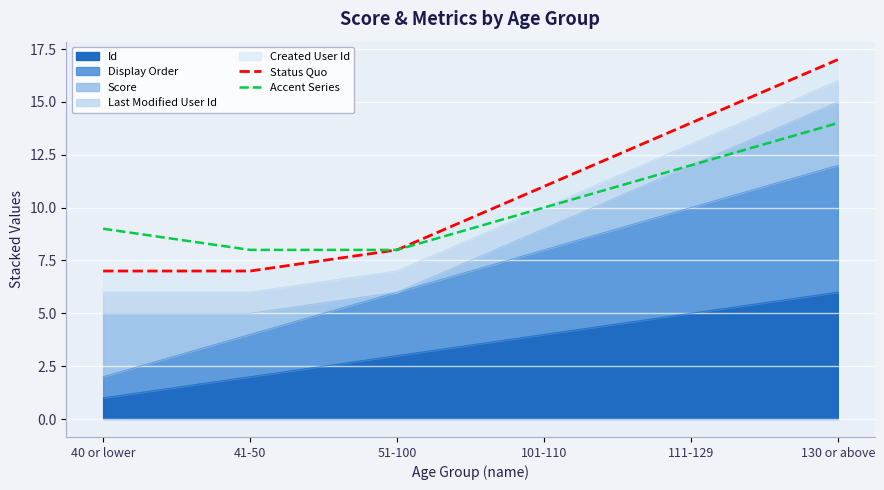

What is the difference between the maximum and minimum values in the Accent Series series?

6